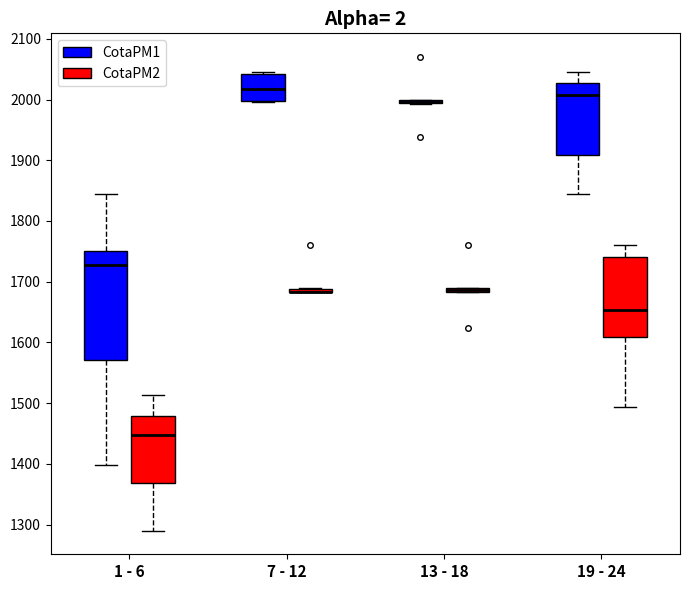

Where is the lower edge of the box for 19 - 24 (CotaPM2) on the y-axis? The values are not printed on the chart, so give them approximately, as read against the axis.

1610